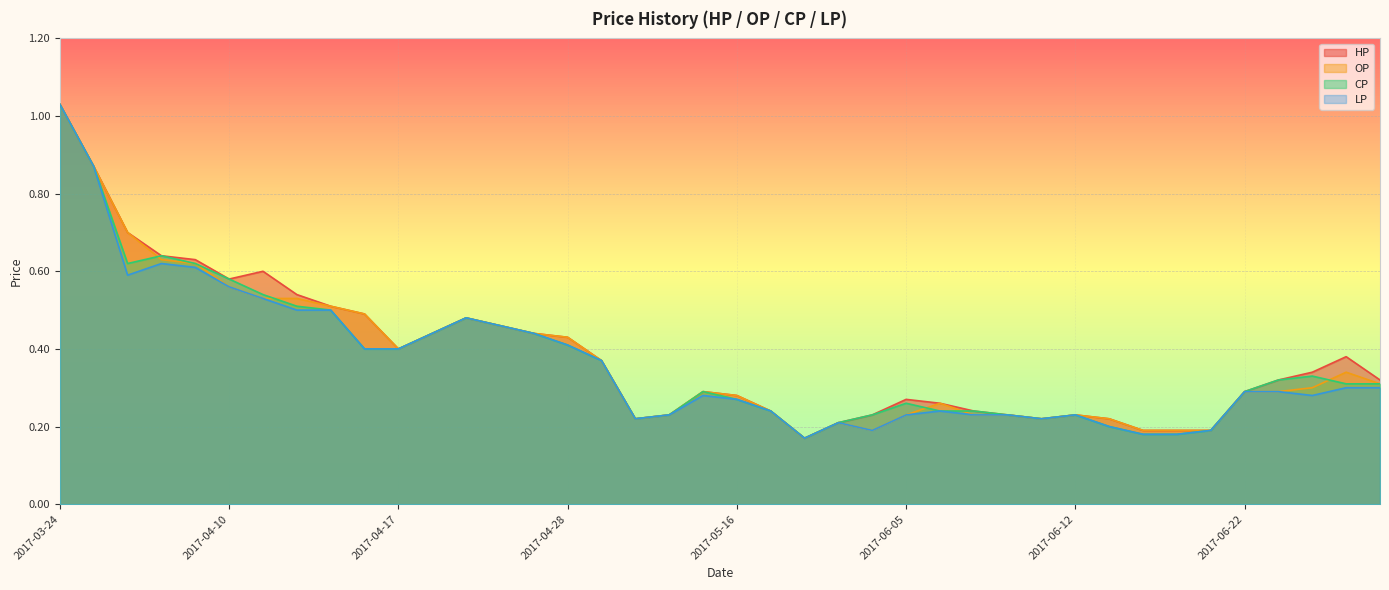

What are all the series names shown in the legend?

HP, OP, CP, LP